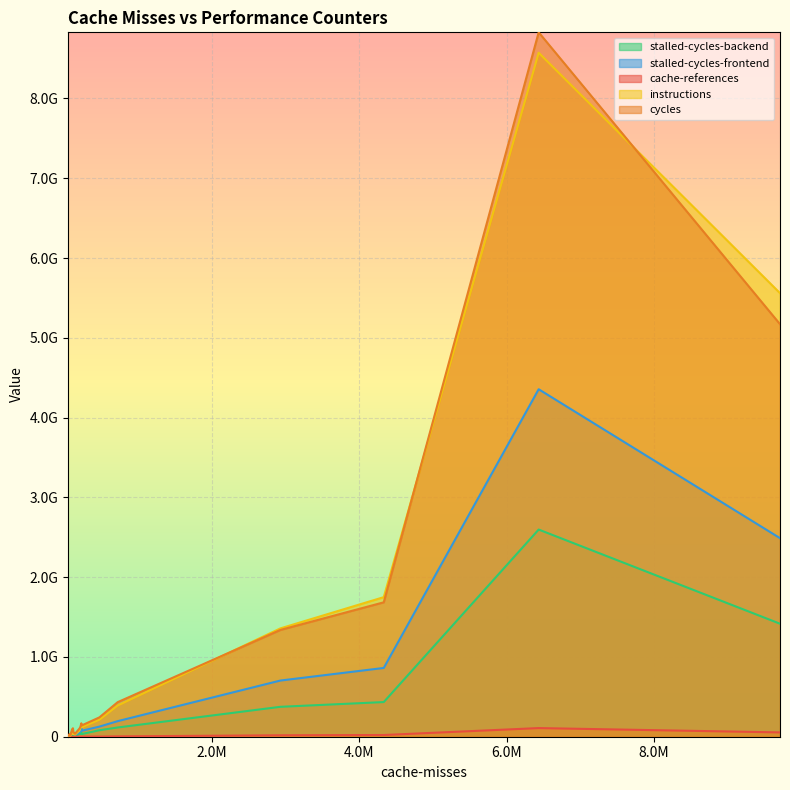

What is the label of the 12th point from the right?

232884